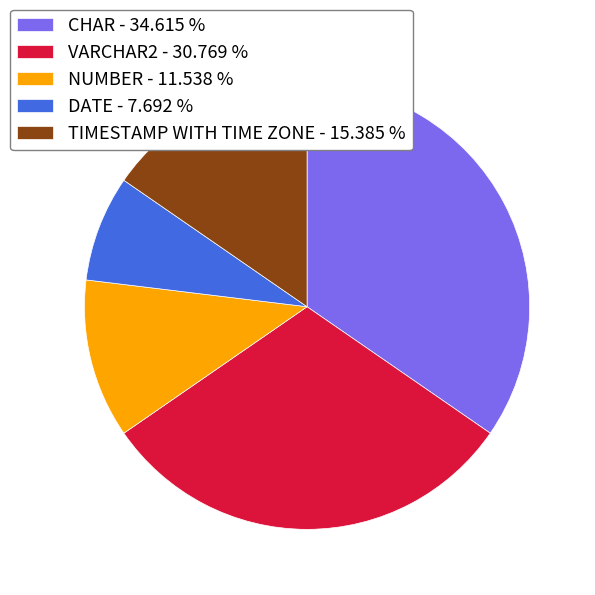

Between TIMESTAMP WITH TIME ZONE - 15.385 % and NUMBER - 11.538 %, which is larger?

TIMESTAMP WITH TIME ZONE - 15.385 %